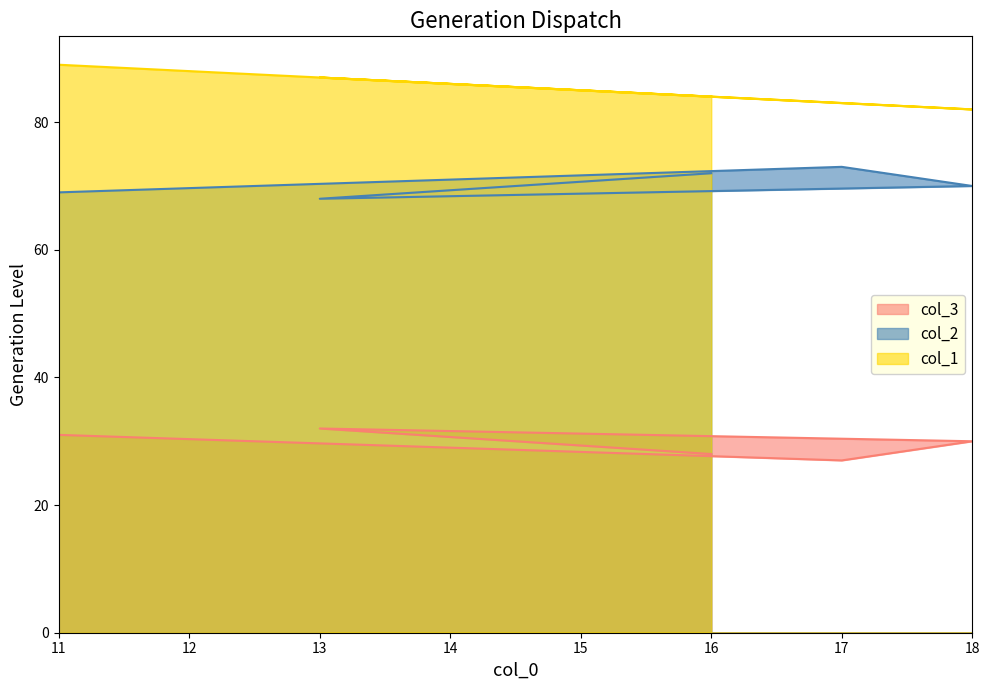

Which series has the widest spread of values?

col_1